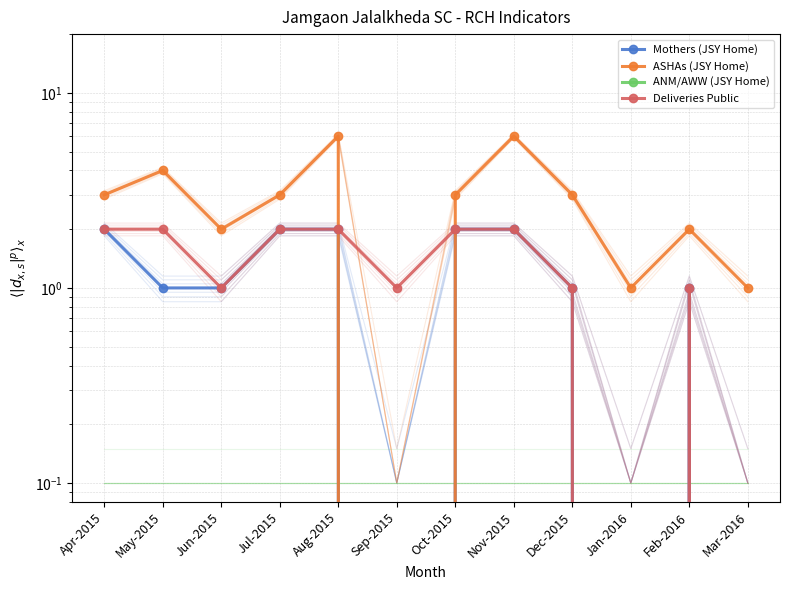

At Oct-2015, list the series in order from smallest to largest.

ANM/AWW (JSY Home), Mothers (JSY Home), Deliveries Public, ASHAs (JSY Home)